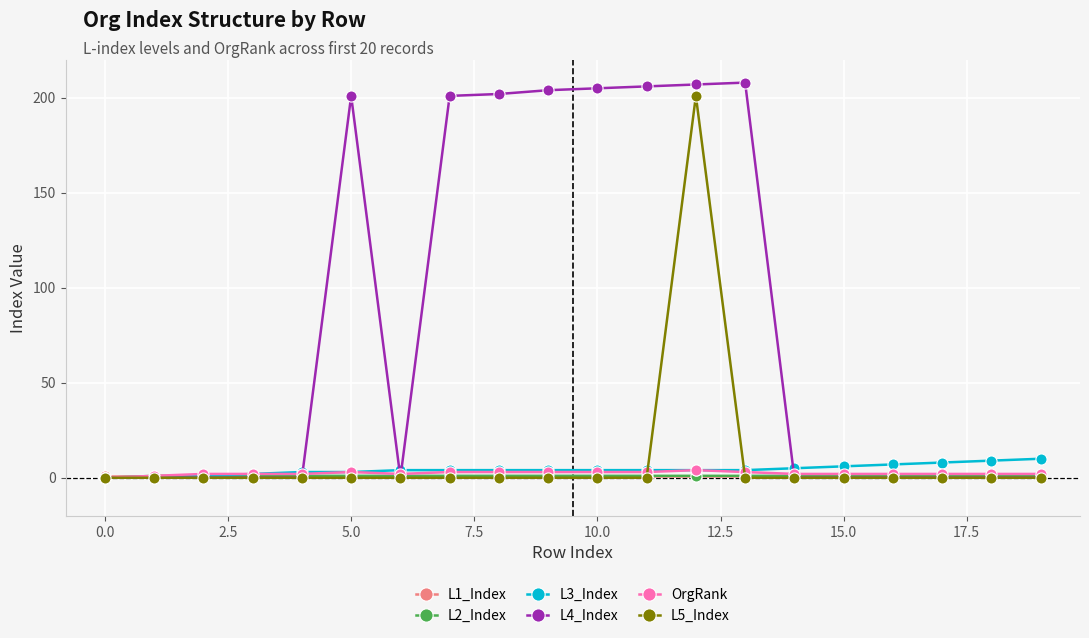

Which series has the largest range (max minus min)?

L4_Index